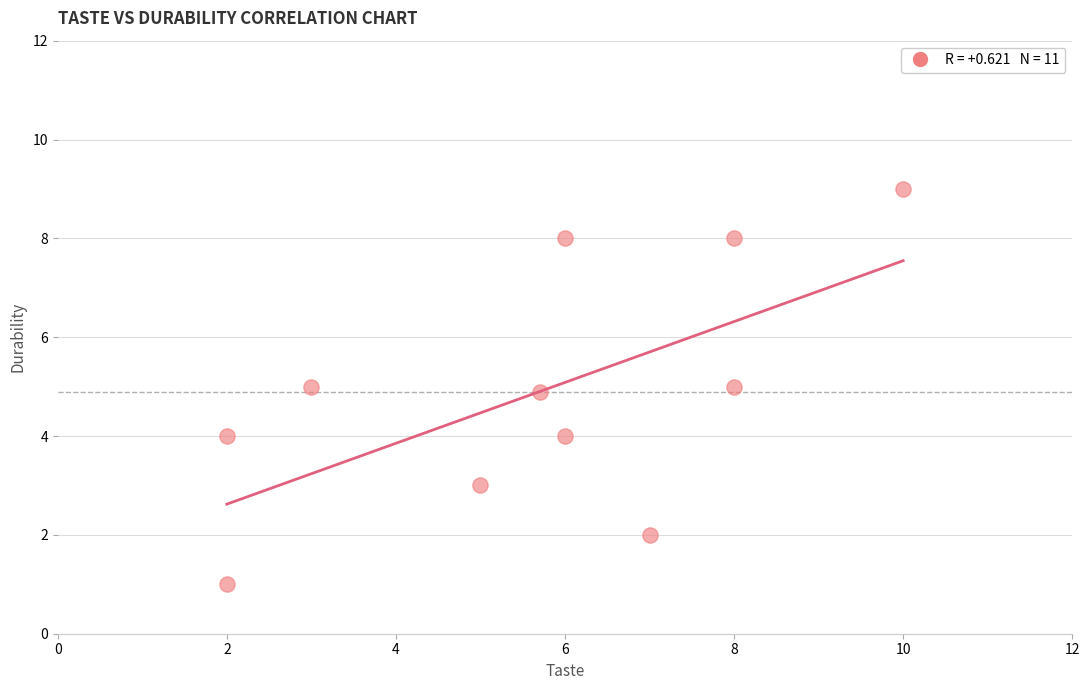

What is the range of Y values (max minus min)?

8.0